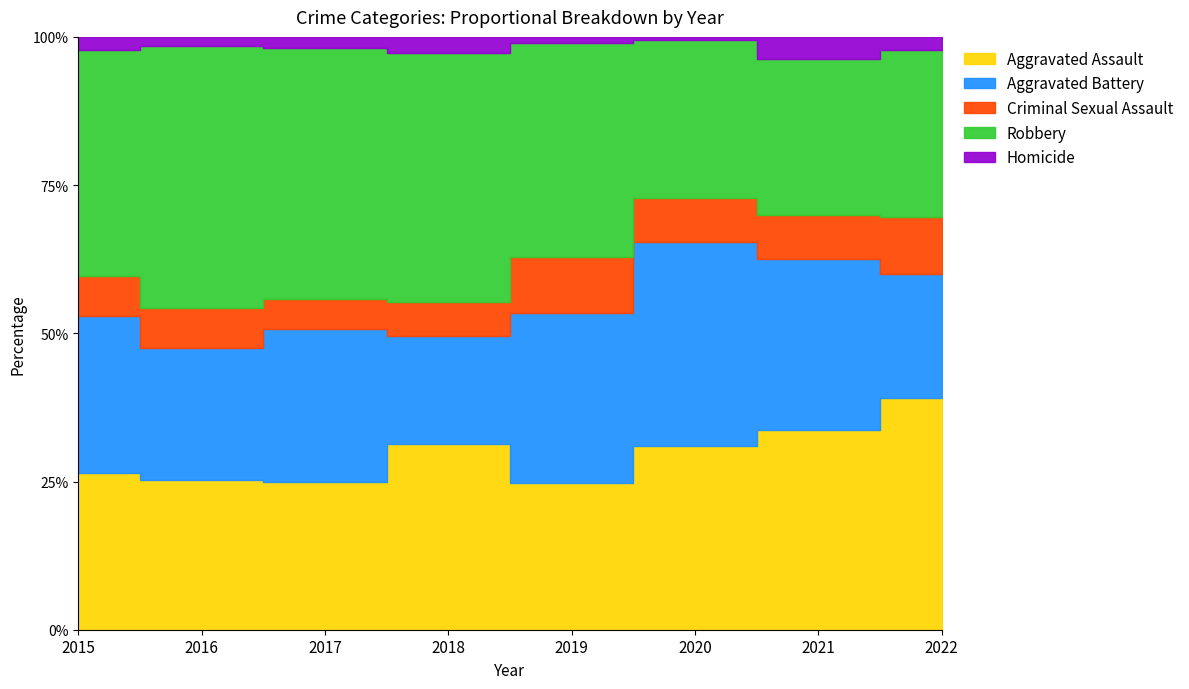

Between 2017 and 2019, which is larger?

2017